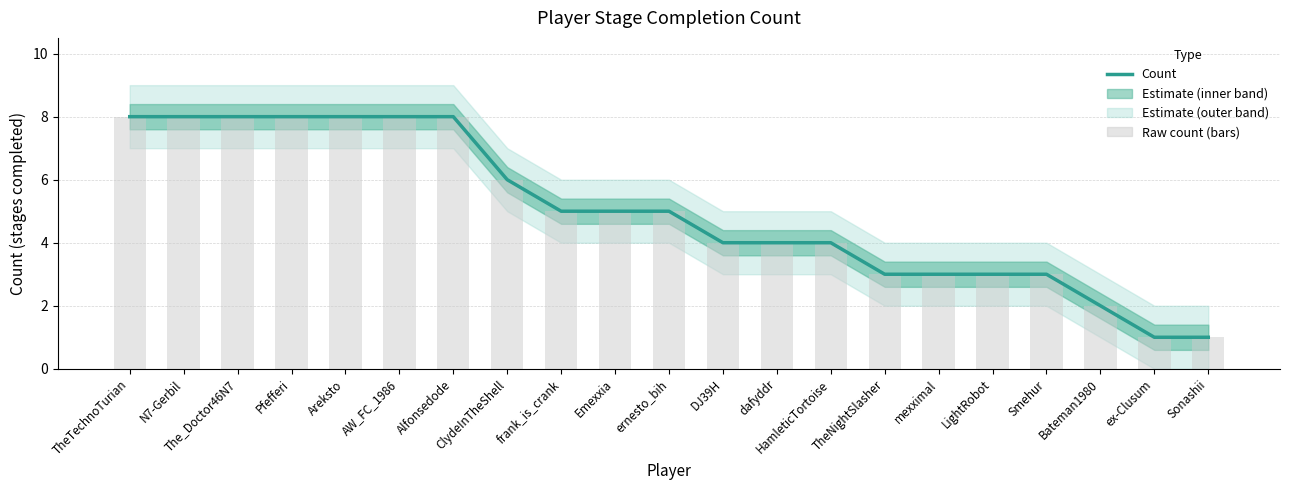

Is the value of Raw count (bars) at LightRobot greater than the value of Count at DJ39H?

No